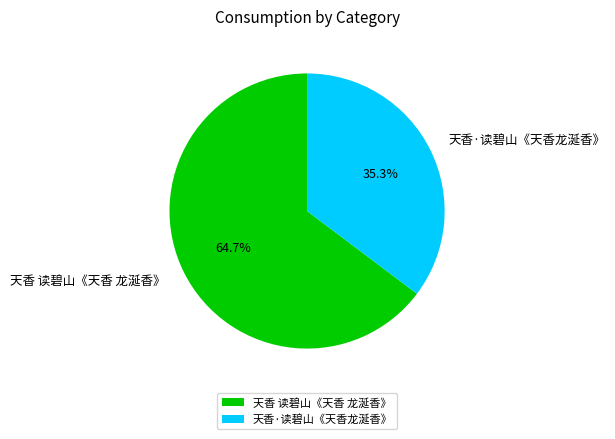

Do 天香·读碧山《天香龙涎香》 and 天香 读碧山《天香 龙涎香》 together represent more than half of the pie?

Yes